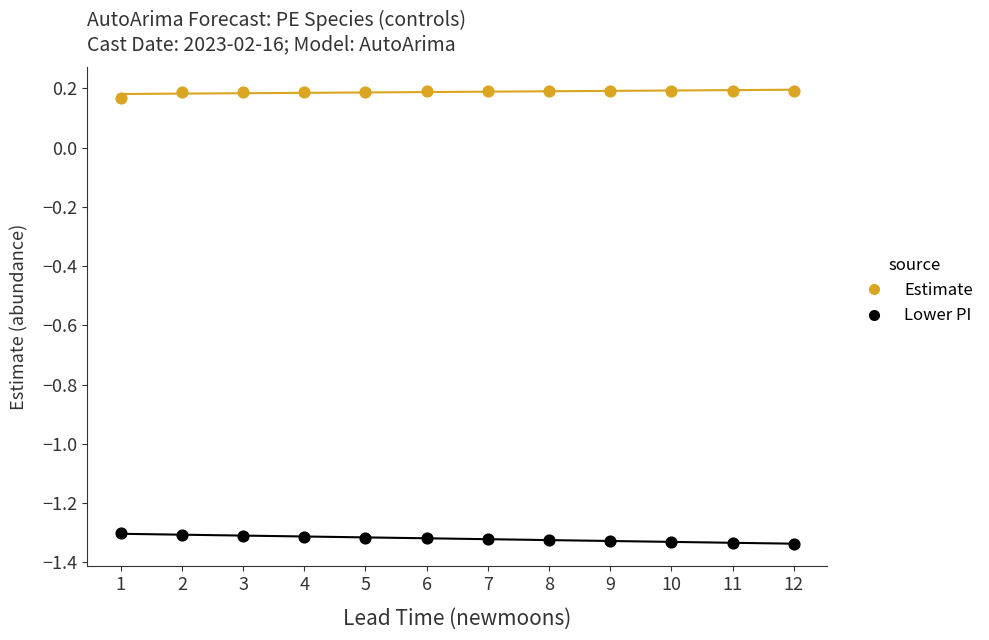

Which series reaches the maximum Y coordinate?

Estimate